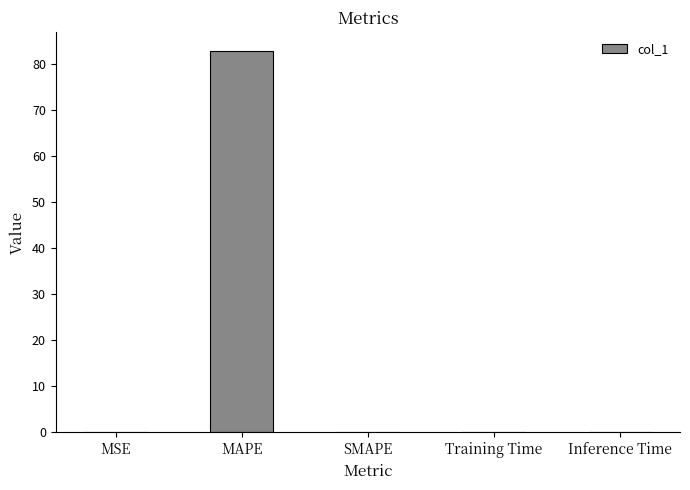

Between SMAPE and MAPE, which is larger?

MAPE